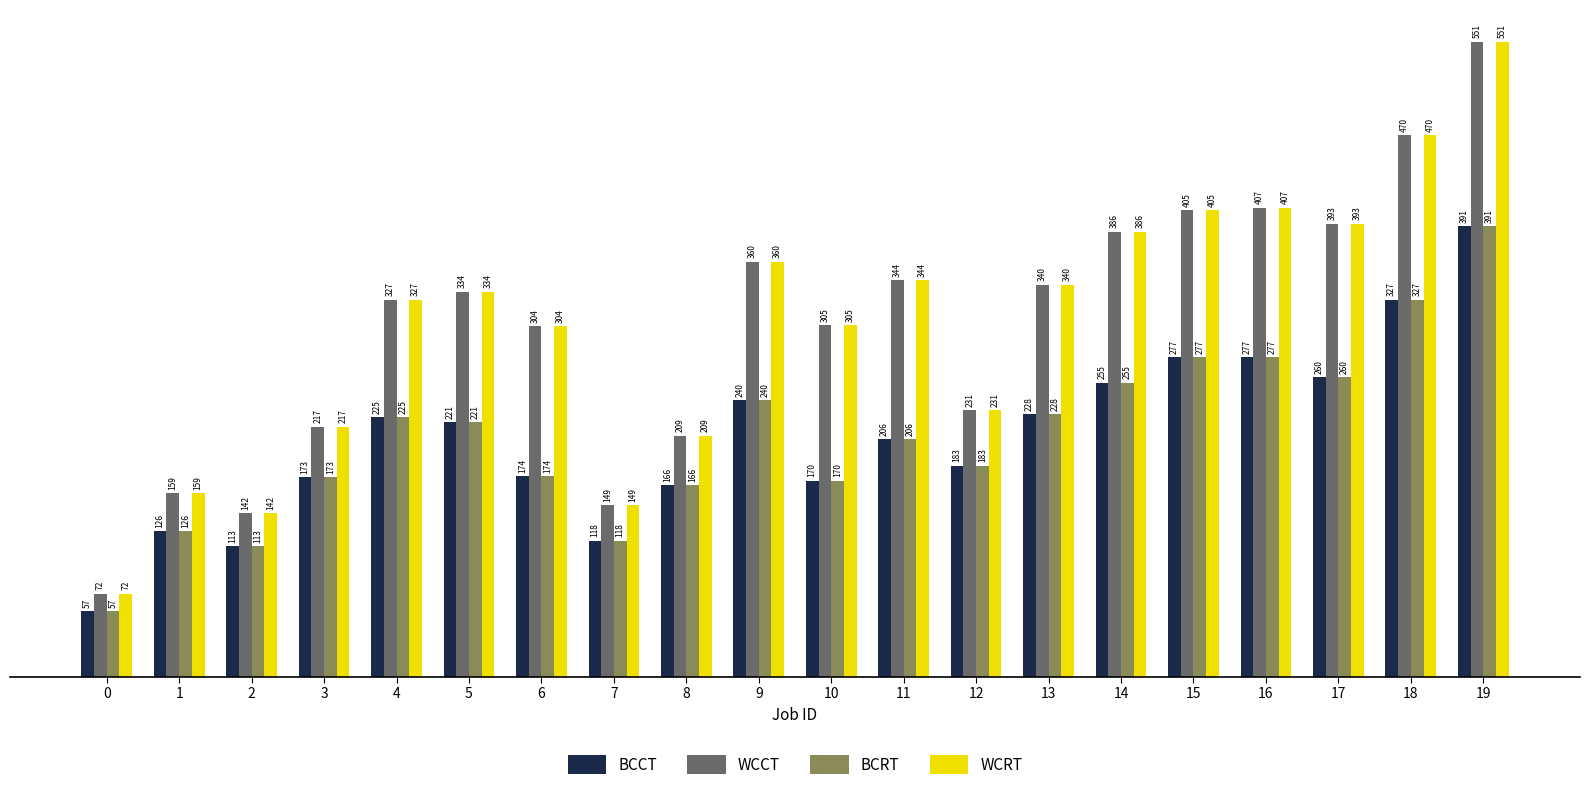

Is the value of BCCT at 14 greater than the value of WCRT at 19?

No